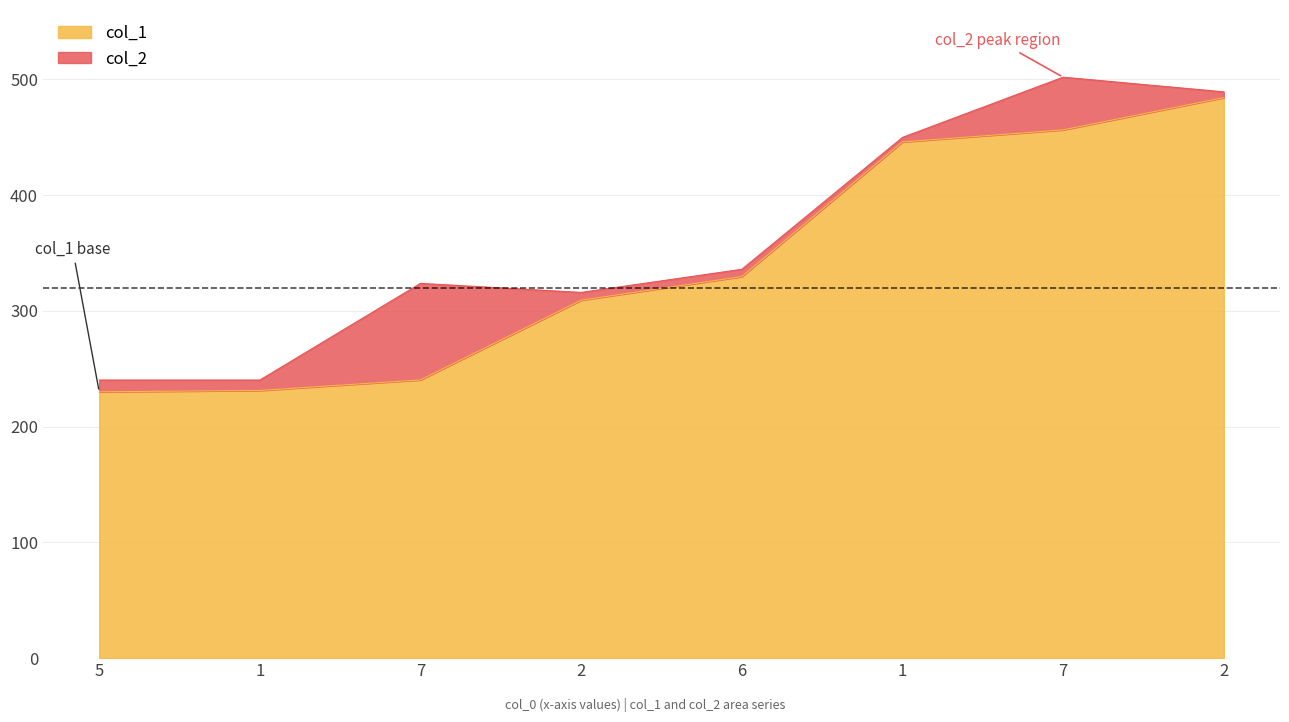

How many lines are shown in the chart?

2